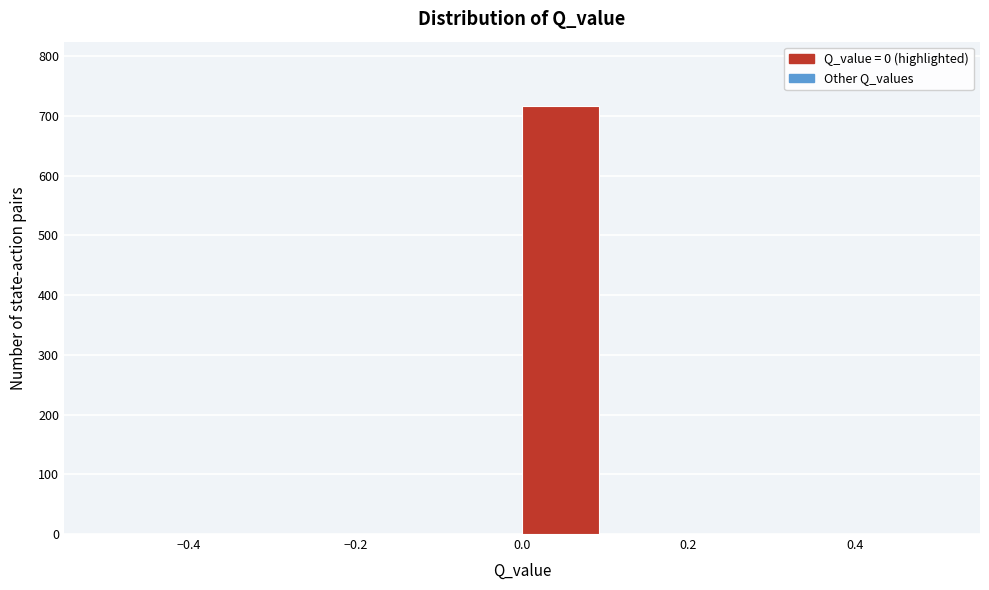

How tall is the bar that spans 0.0 to 0.1 on the x-axis? The values are not printed on the chart, so give them approximately, as read against the axis.

720